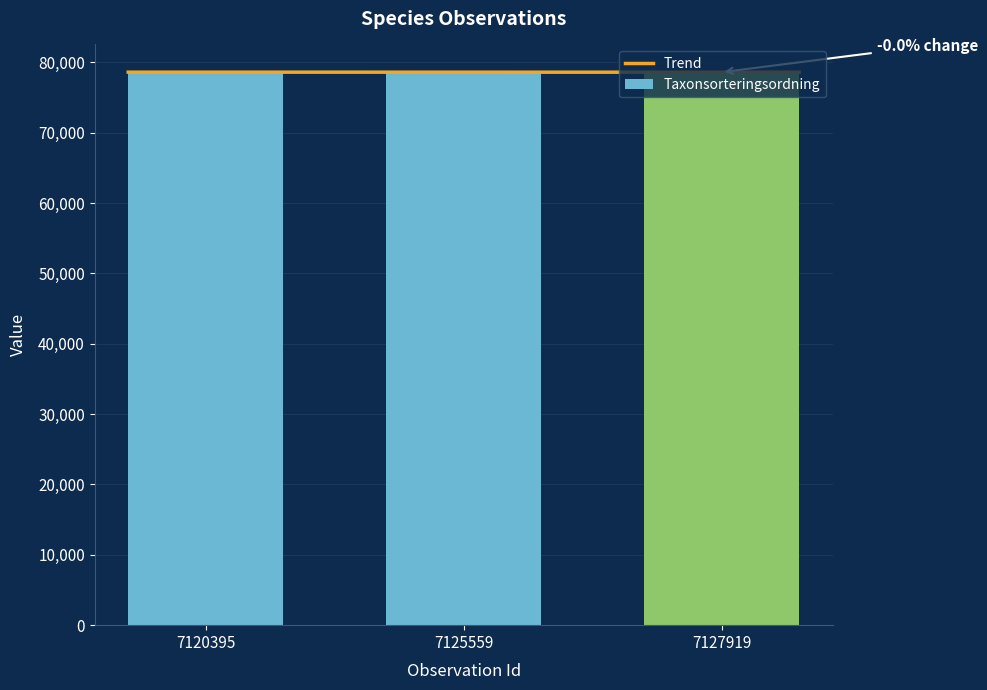

The value at 7127919 is 78596. True or false?

True